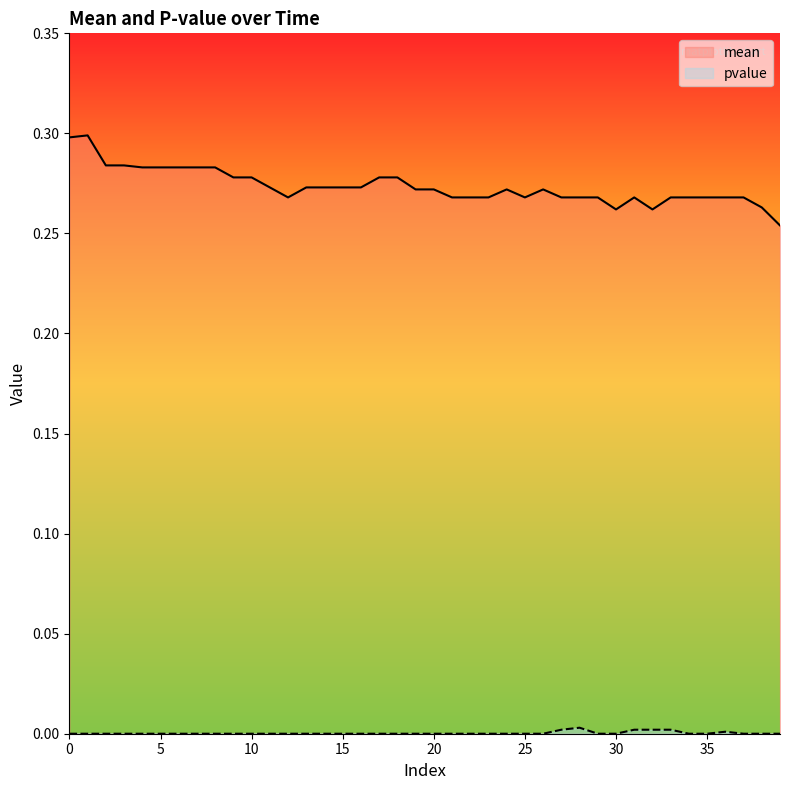

At which category does pvalue reach its first local peak?

28